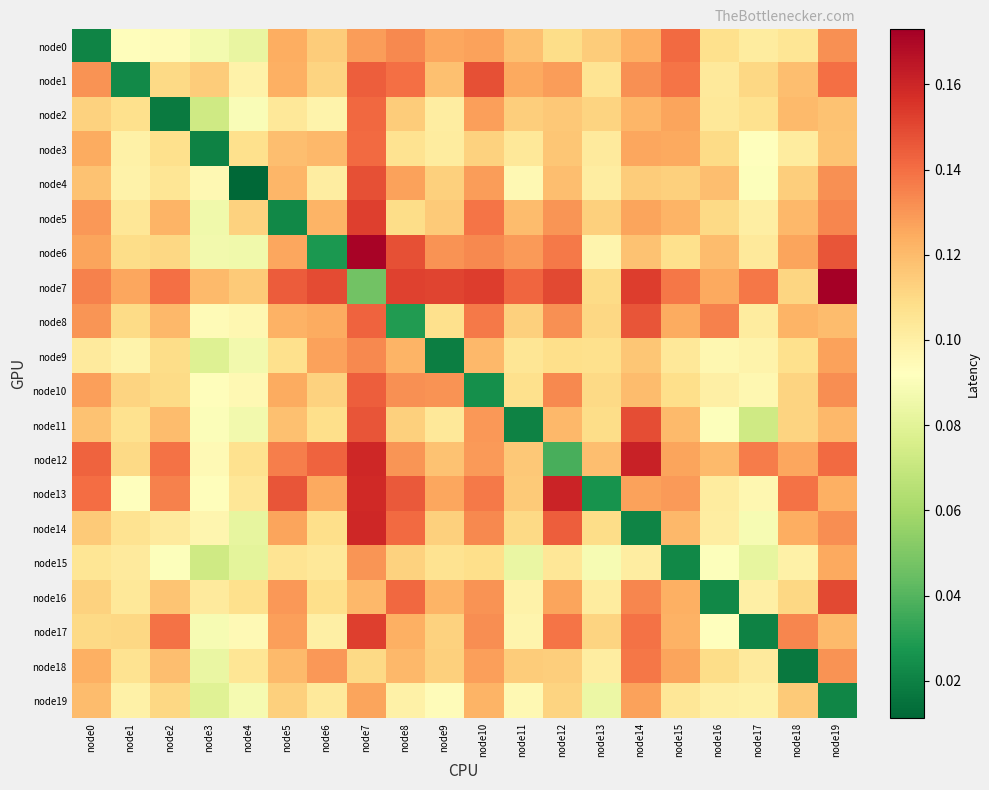

Between node7 and node15, which series saw the biggest shift?

node15